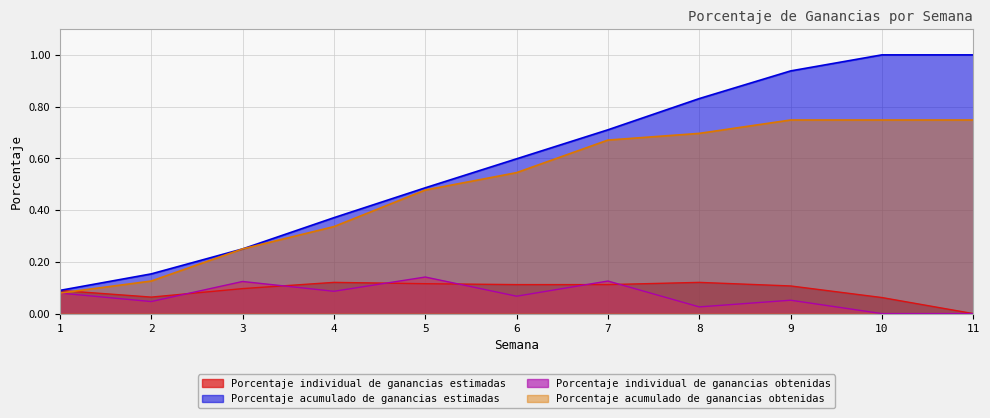

What is the value of the Porcentaje acumulado de ganancias obtenidas point at the 2nd from the left?

0.1